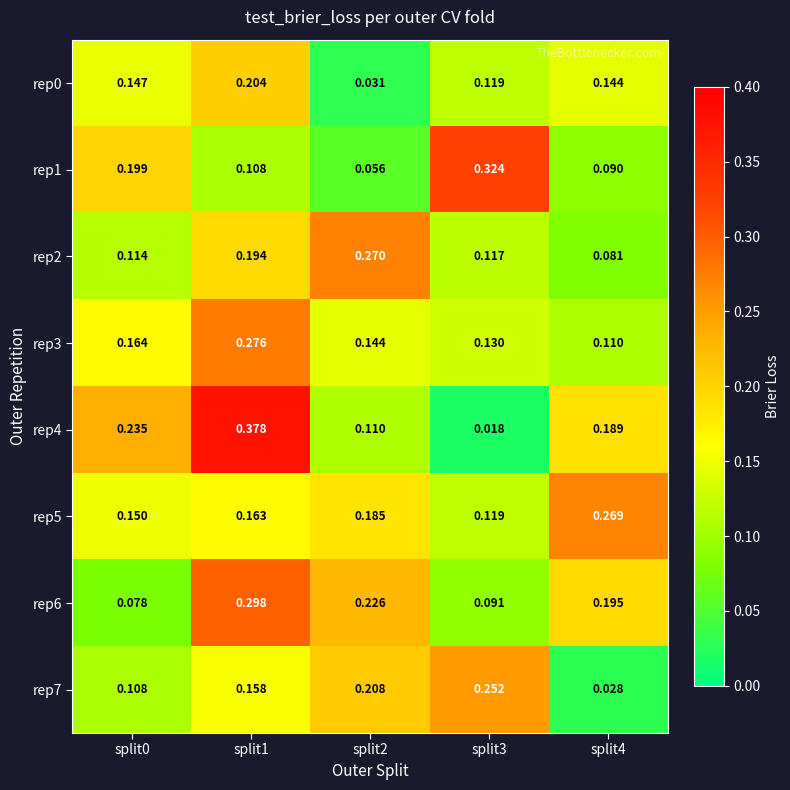

Is the value of rep3 at split4 greater than the value of rep1 at split4?

Yes